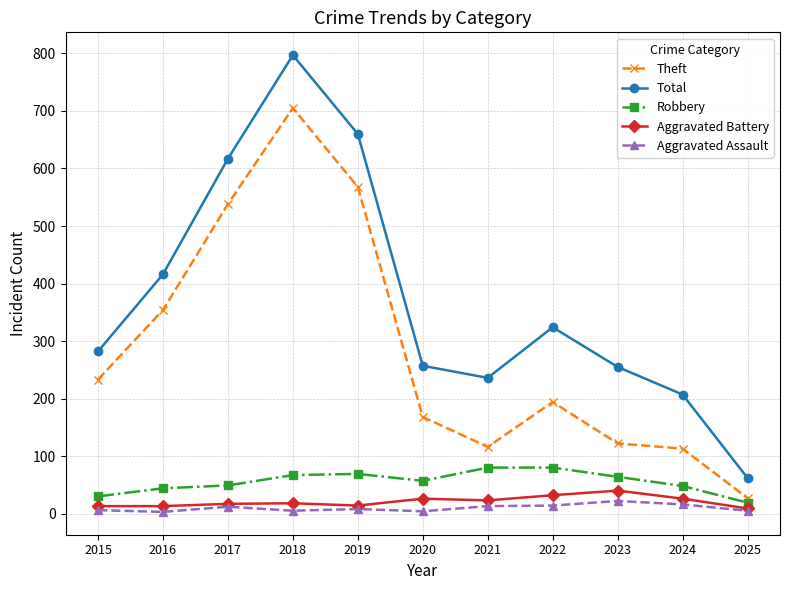

What is the value of the Total point at the 8th from the left?

324